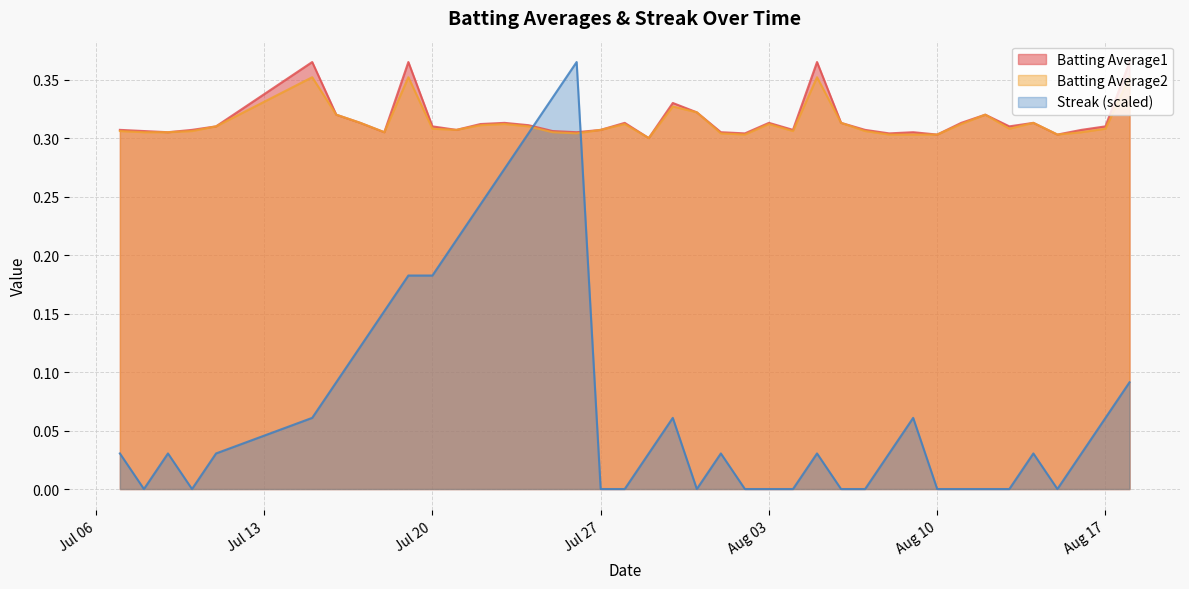

At which category is the sum across all series the highest?

2010-07-26